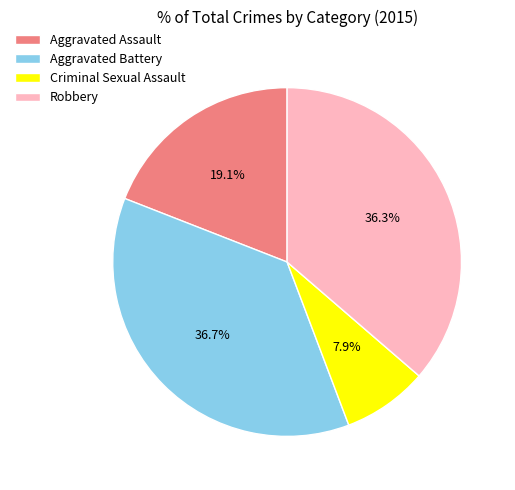

What is the ratio of the value at Criminal Sexual Assault to the value at Aggravated Battery?

0.2